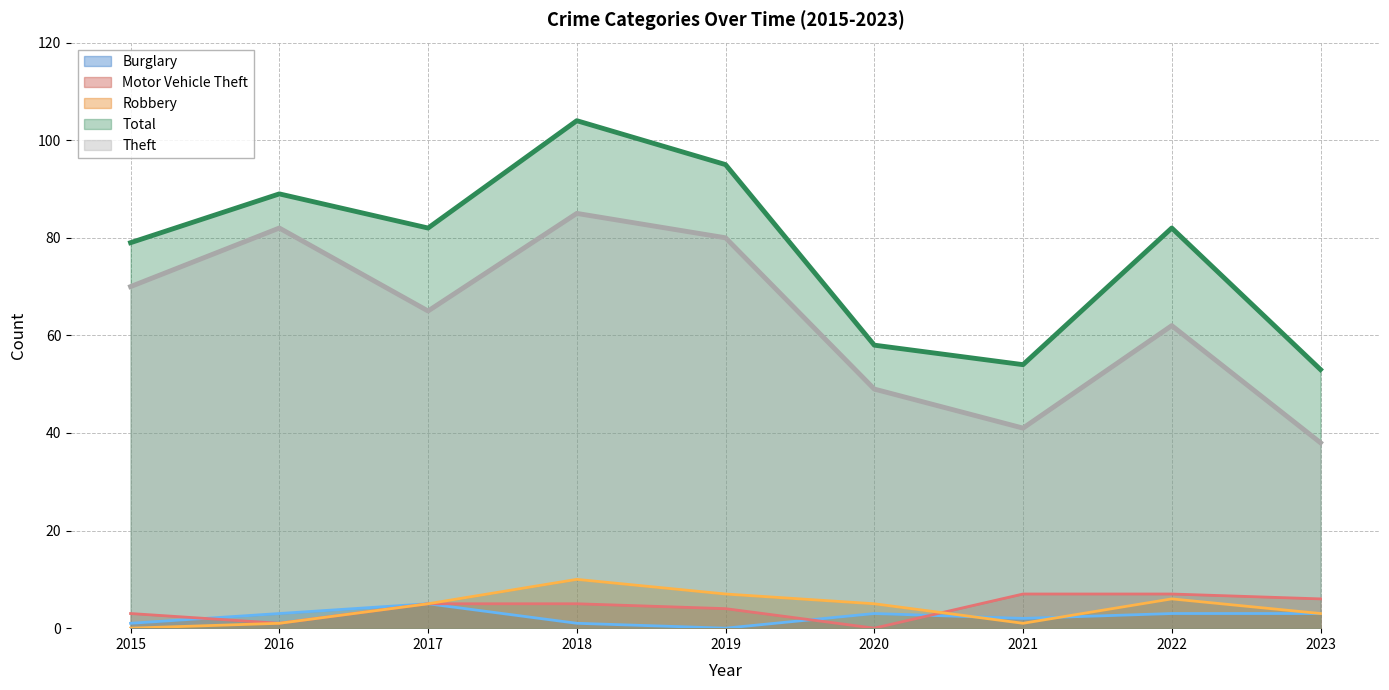

What is the difference between the Theft values at 2017 and 2015?

5